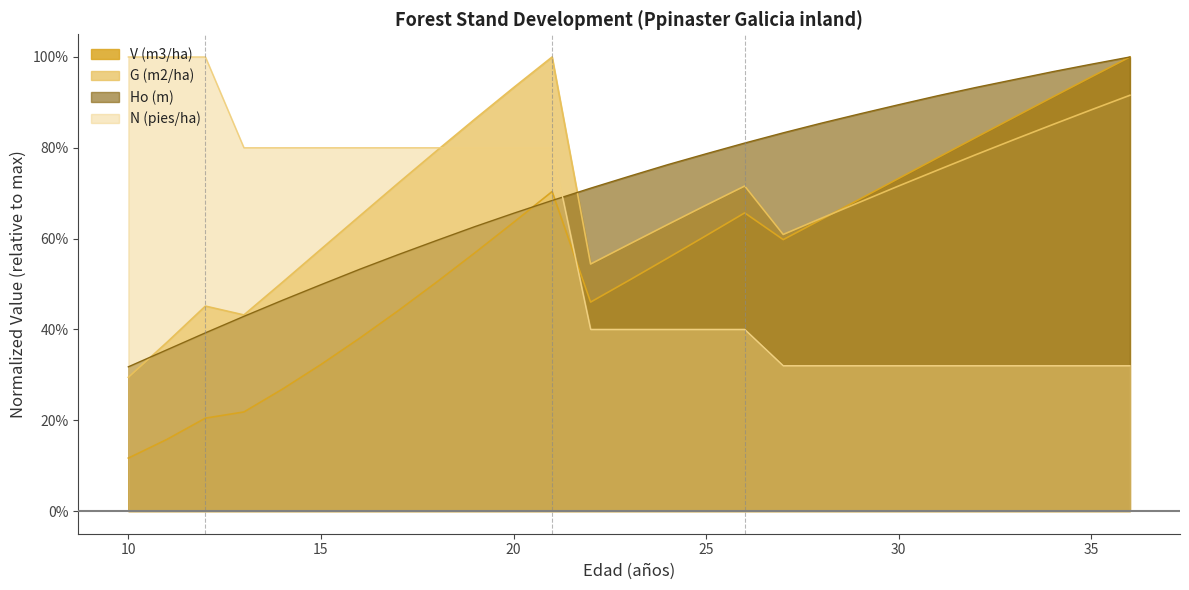

Does the chart have visible grid lines?

No